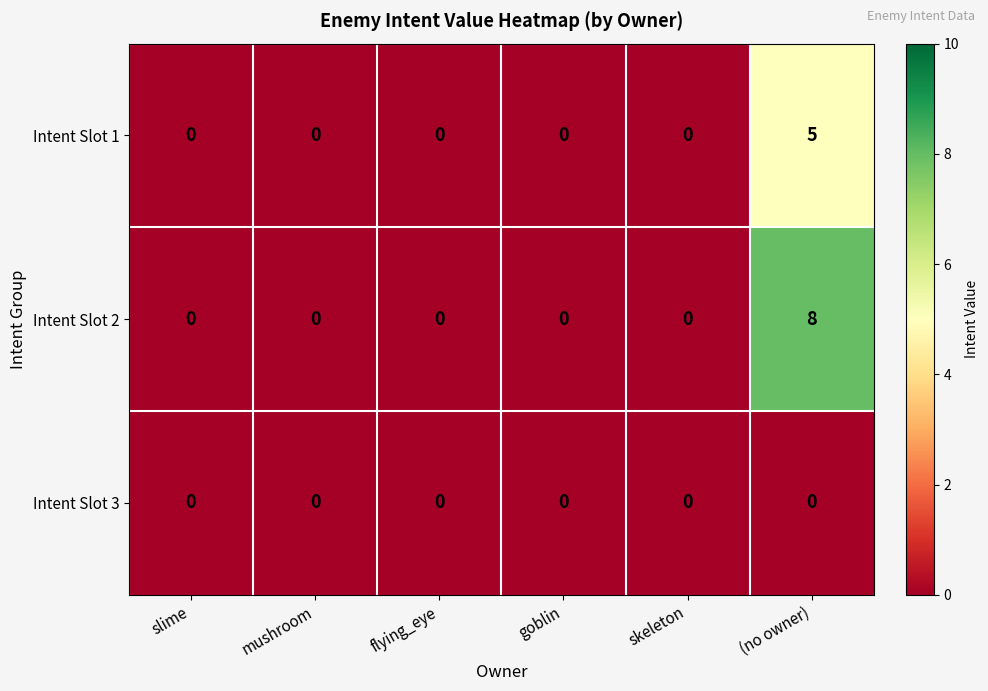

Reading right to left, transcribe all the data shown in this chart.

Intent Slot 1: (no owner)=5	skeleton=0	goblin=0	flying_eye=0	mushroom=0	slime=0
Intent Slot 2: (no owner)=8	skeleton=0	goblin=0	flying_eye=0	mushroom=0	slime=0
Intent Slot 3: (no owner)=0	skeleton=0	goblin=0	flying_eye=0	mushroom=0	slime=0